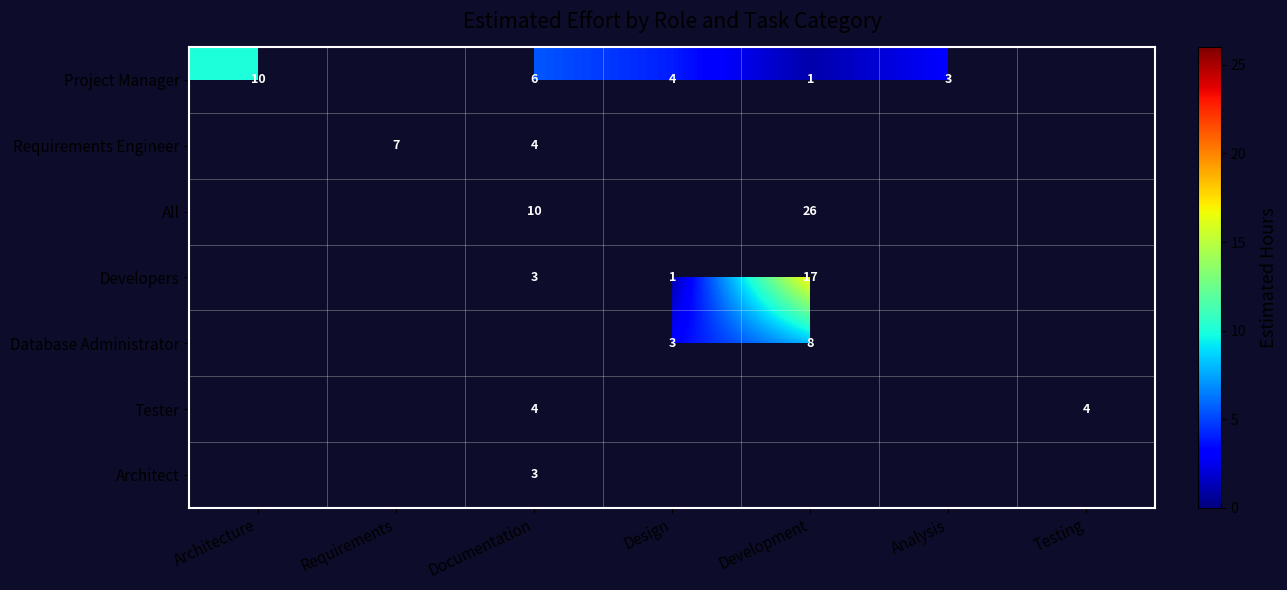

Which category has the lowest value across all series?

Development